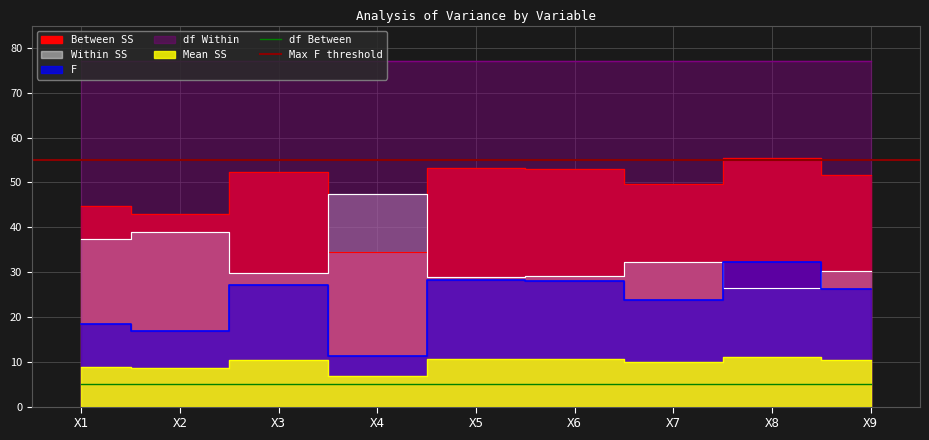

Reading left to right, list all the values displayed in this chart.

Between SS: X1=44.7	X2=43.0	X3=52.2	X4=34.6	X5=53.1	X6=52.9	X7=49.7	X8=55.5	X9=51.7
Within SS: X1=37.3	X2=39.0	X3=29.8	X4=47.4	X5=28.9	X6=29.1	X7=32.3	X8=26.5	X9=30.3
F: X1=18.4	X2=17.0	X3=27.0	X4=11.2	X5=28.3	X6=28.0	X7=23.7	X8=32.3	X9=26.3
Mean SS: X1=8.9	X2=8.6	X3=10.4	X4=6.9	X5=10.6	X6=10.6	X7=9.9	X8=11.1	X9=10.3